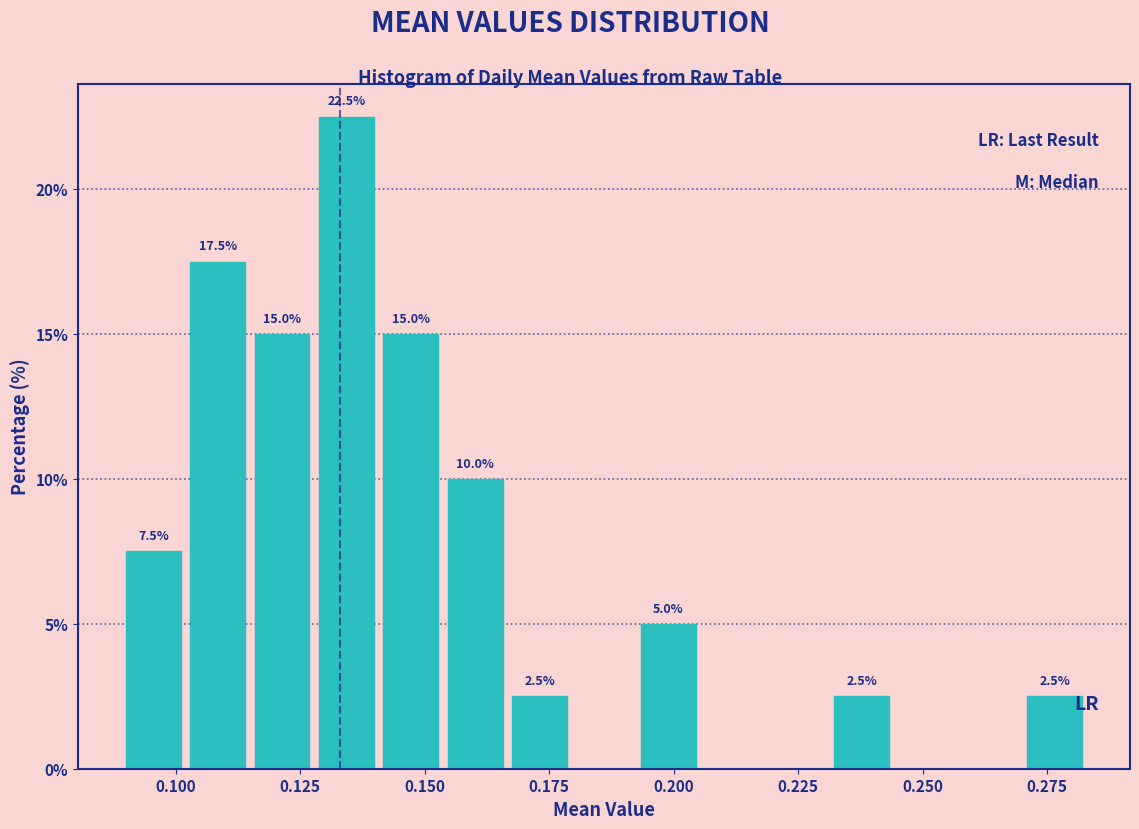

Read against the x-axis, roughly where is the centre of the tallest bar?

0.135